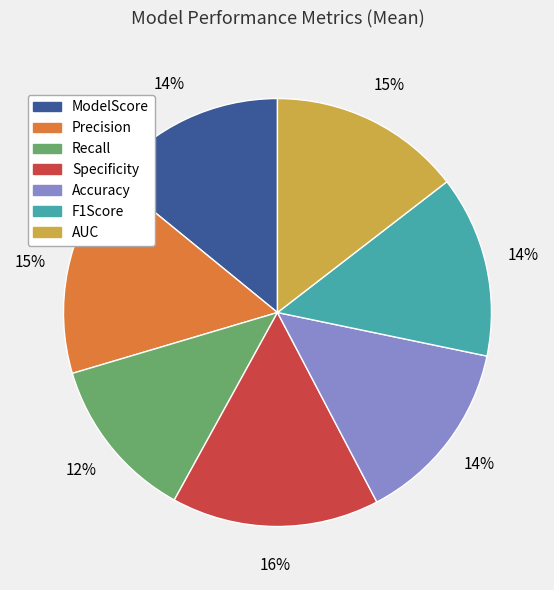

Does AUC represent more than half of the total?

No